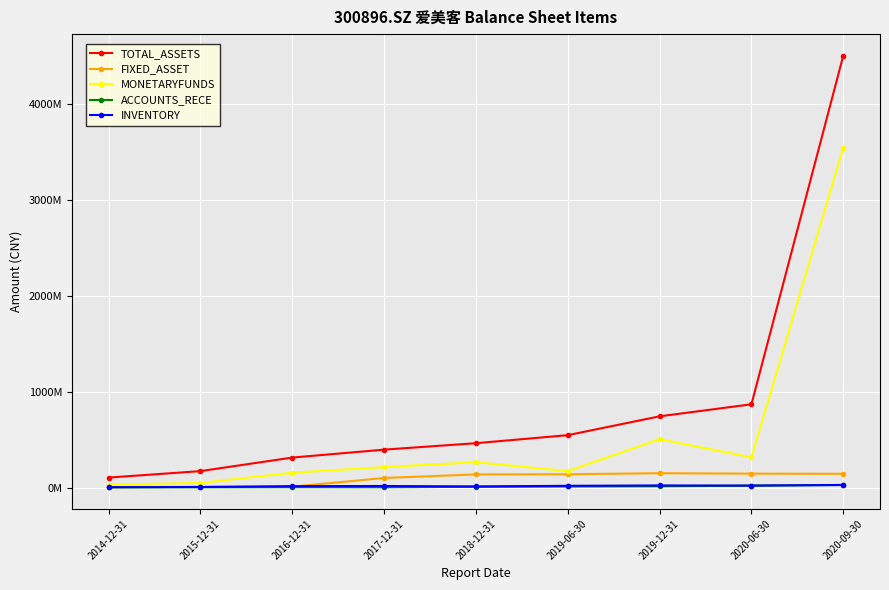

How many interior local valleys does the MONETARYFUNDS series have?

2